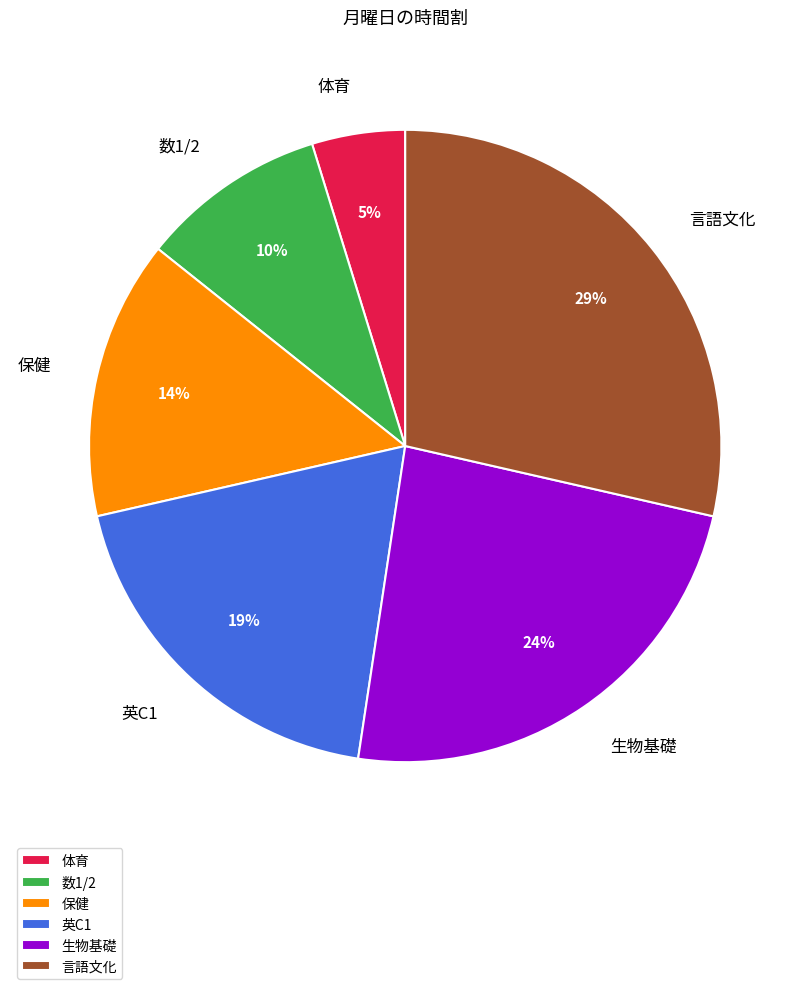

To the nearest percent, what portion does 体育 represent?

5%